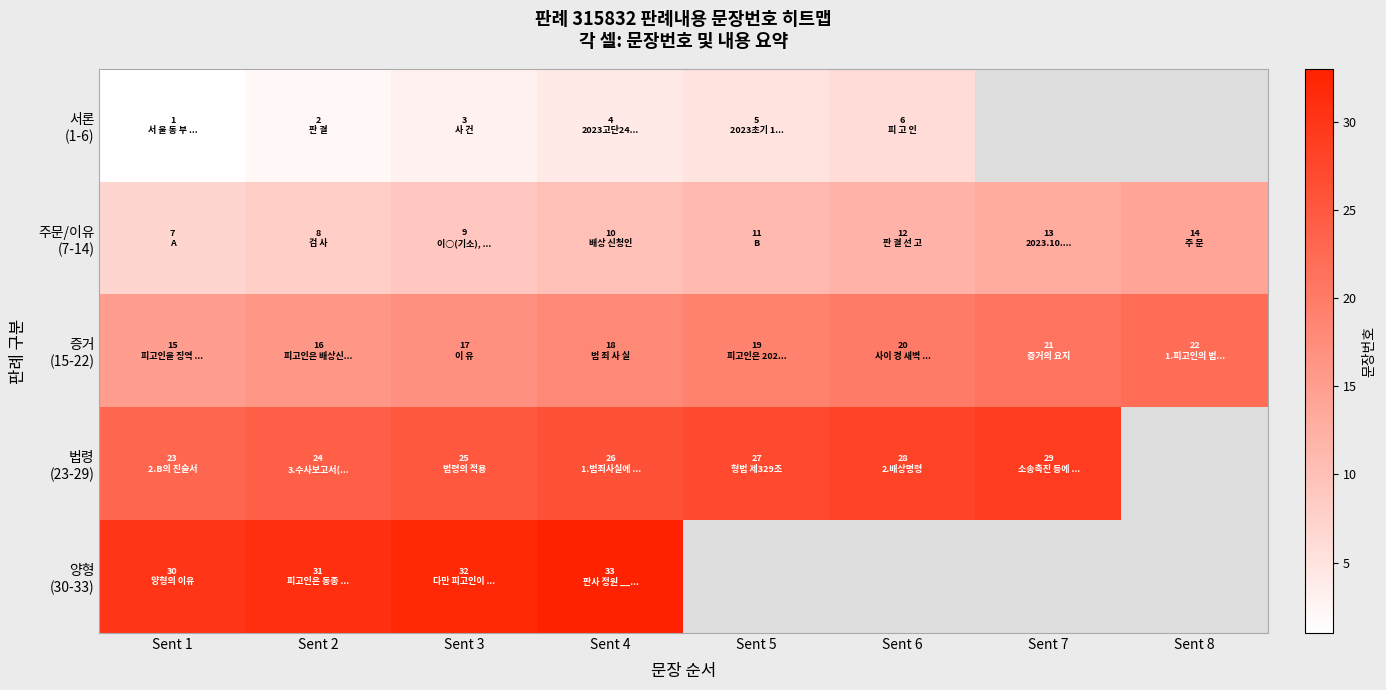

Is it true that 주문/이유 (7-14) equals 12.7 at Sent 2?

False